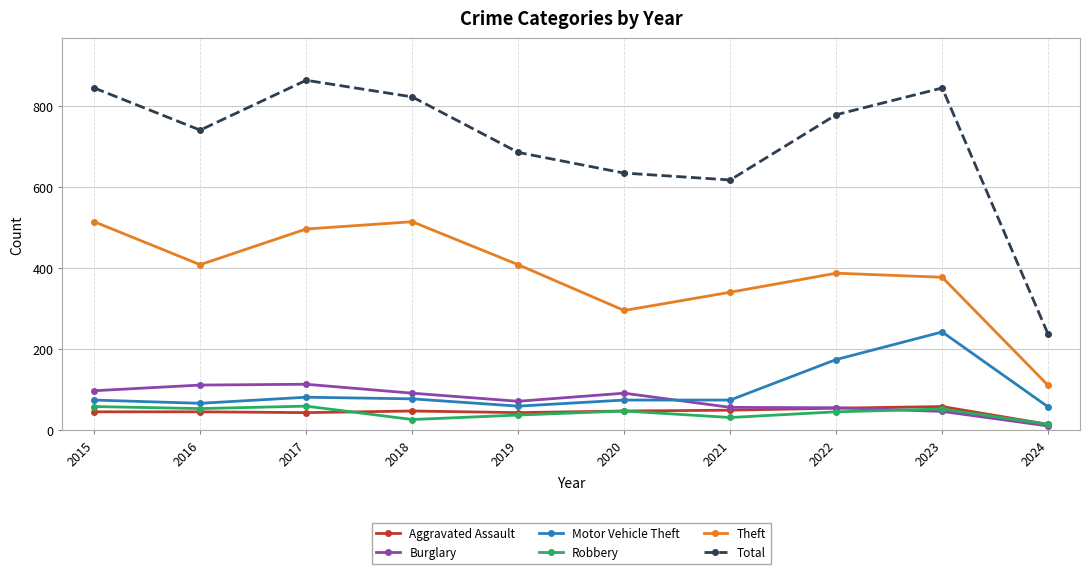

What is the value of the Robbery point at the 7th from the left?

32